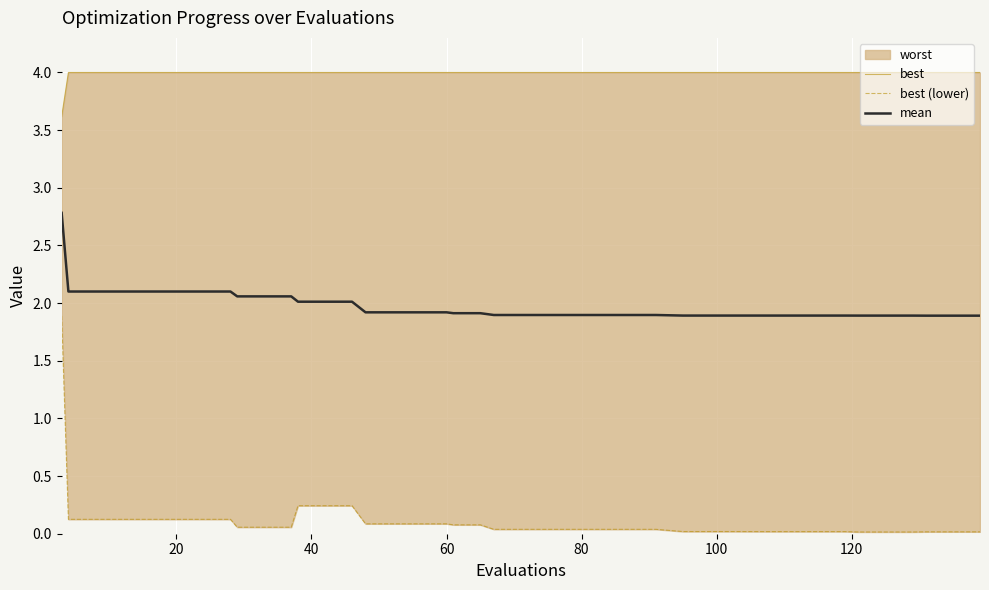

Which series has the widest spread of values?

best (lower)